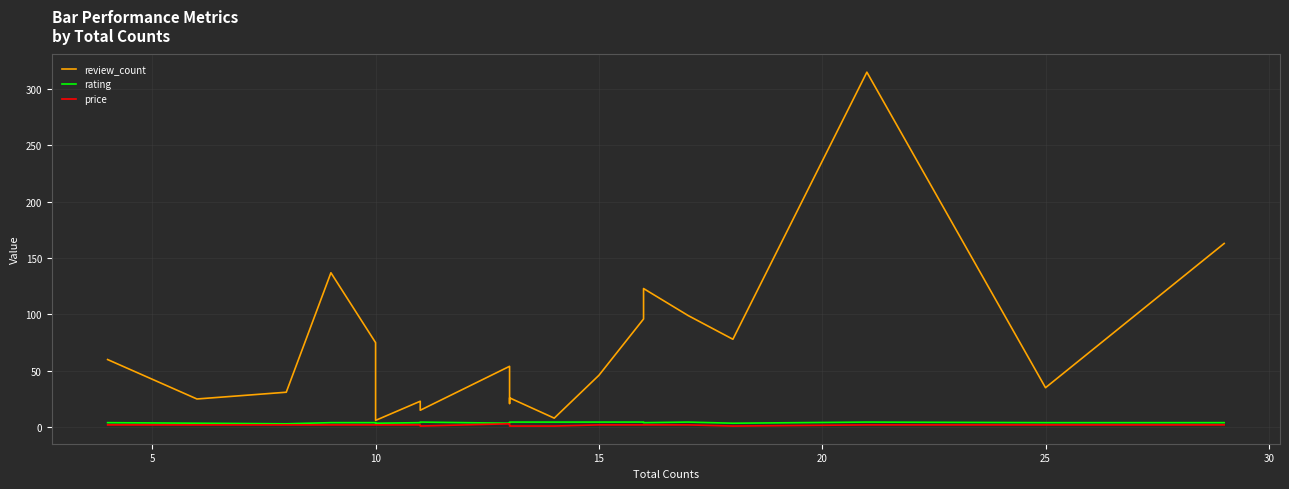

Is it true that review_count equals 219.3 at 14?

False